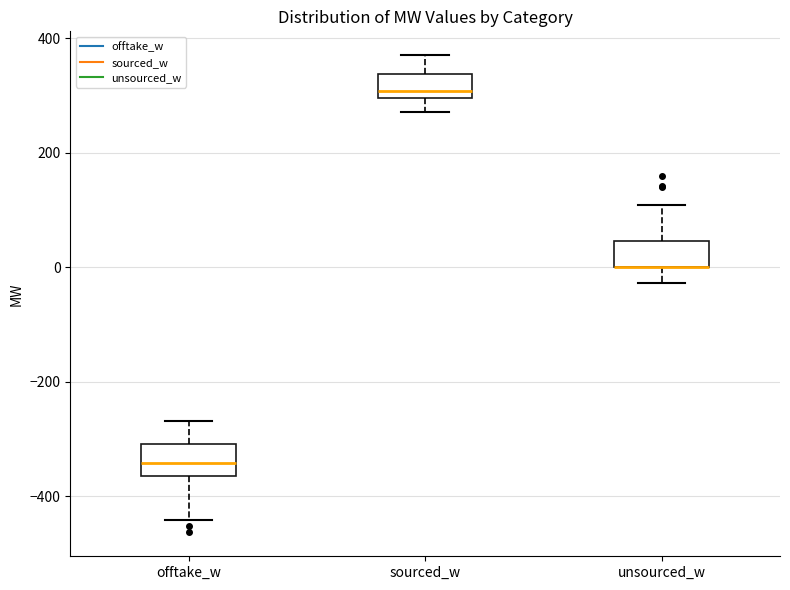

Reading left to right, read every box against the y-axis: the position of its median line, the range the box covers, and the ends of its whiskers. The values are not printed on the chart, so give them approximately, as read against the axis.

offtake_w: median -340, box -360 to -300, whiskers -440 to -260
sourced_w: median 300 (just above the box's lower edge), box 300 to 340, whiskers 280 to 380
unsourced_w: median 0 (drawn on the box's lower edge), box 0 to 40, whiskers -20 to 100